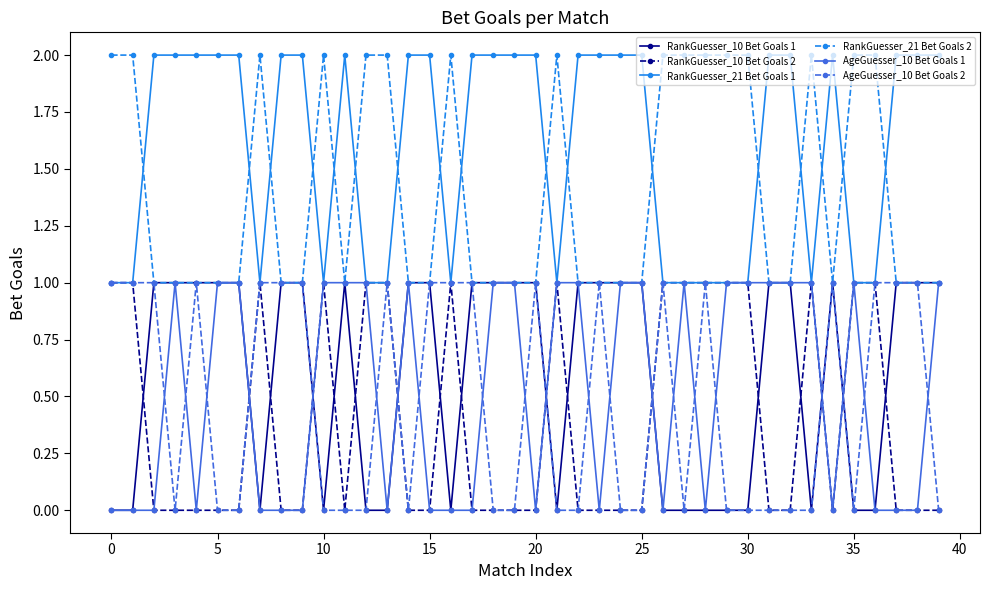

Which series has the largest total across all categories?

RankGuesser_21 Bet Goals 1